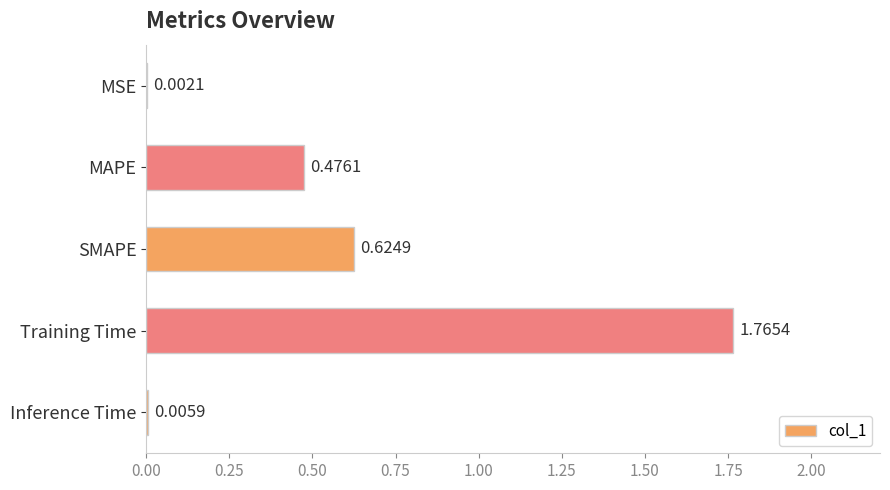

At which category does the chart reach its peak across all series?

Training Time